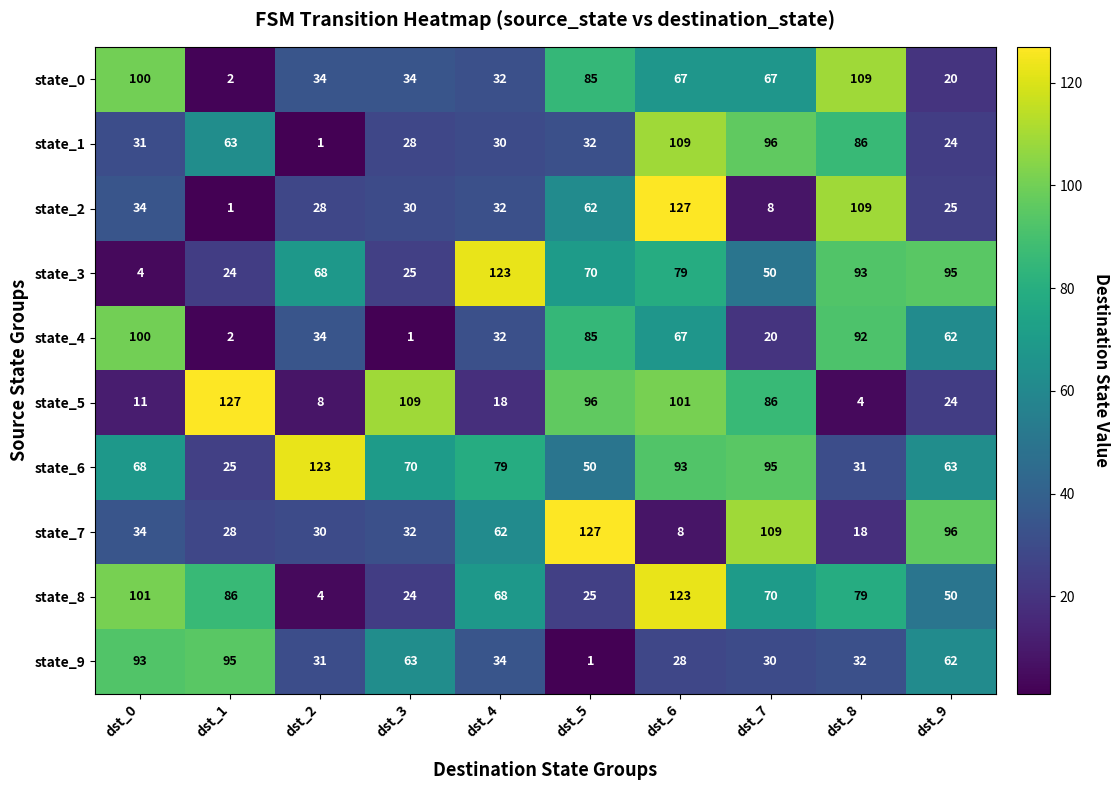

What is the total value across all series at dst_1?

453